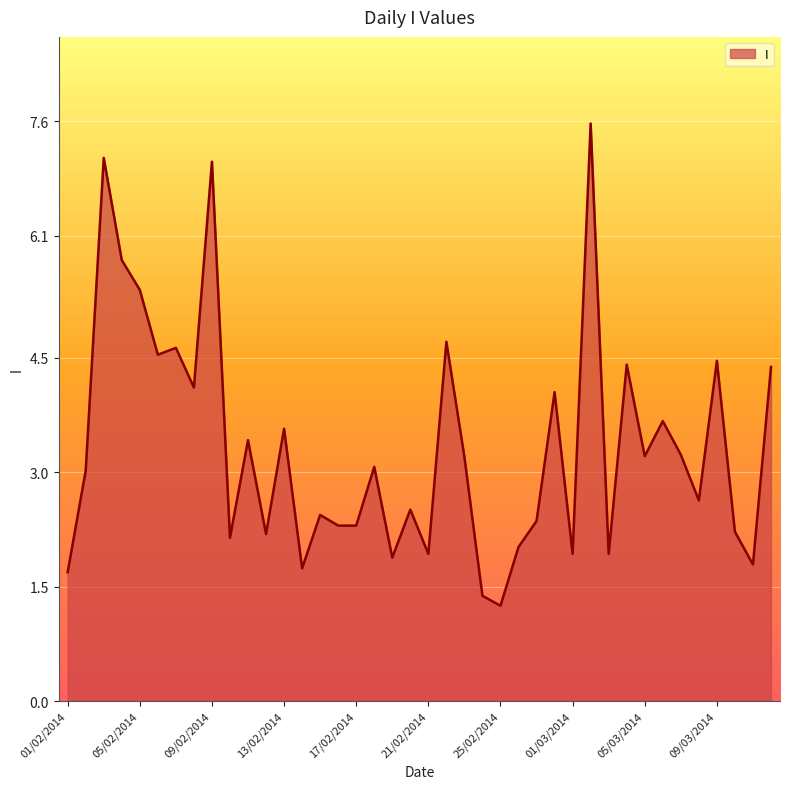

What is the difference between the maximum and minimum values?

6.3